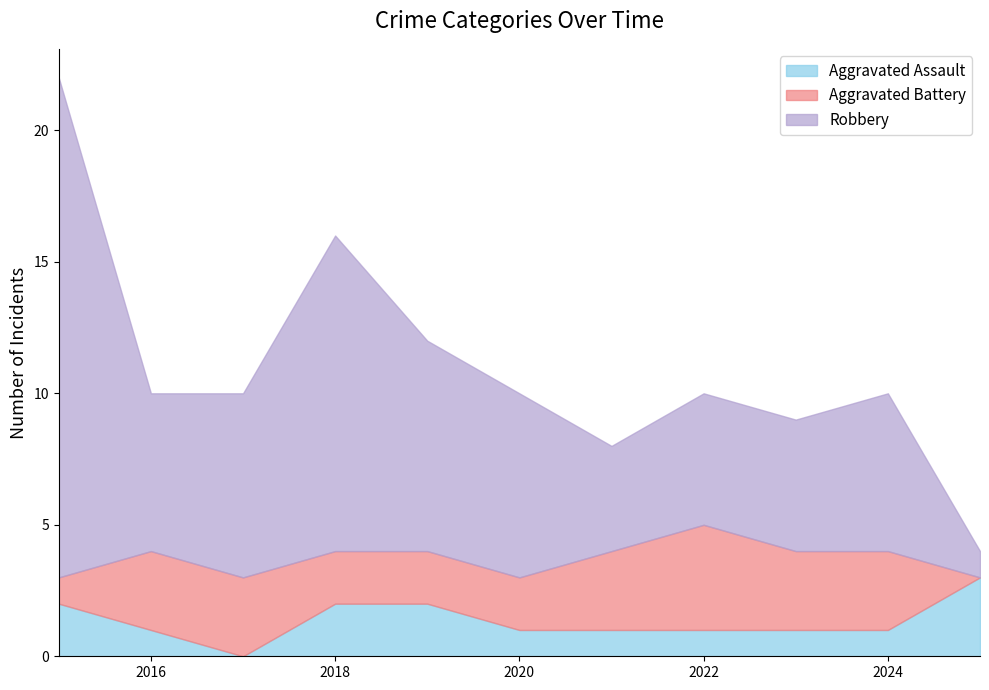

What is the maximum value for Aggravated Assault?

3